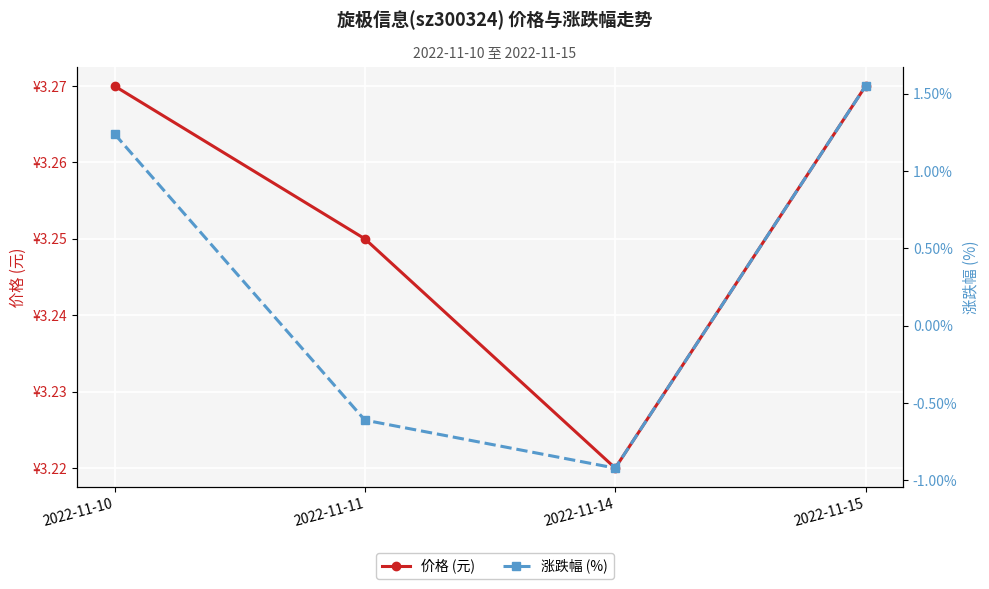

What is the average value of the 价格 (元) series?

3.3